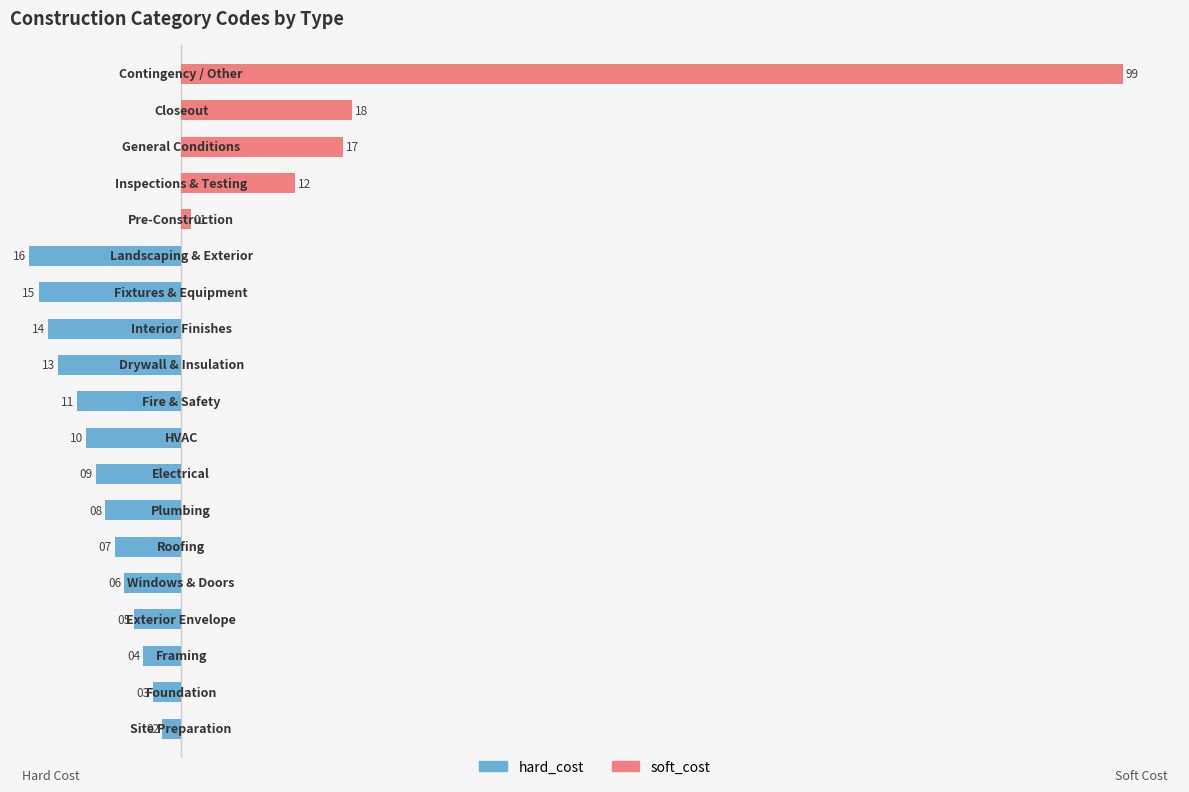

How many groups of bars are there?

19